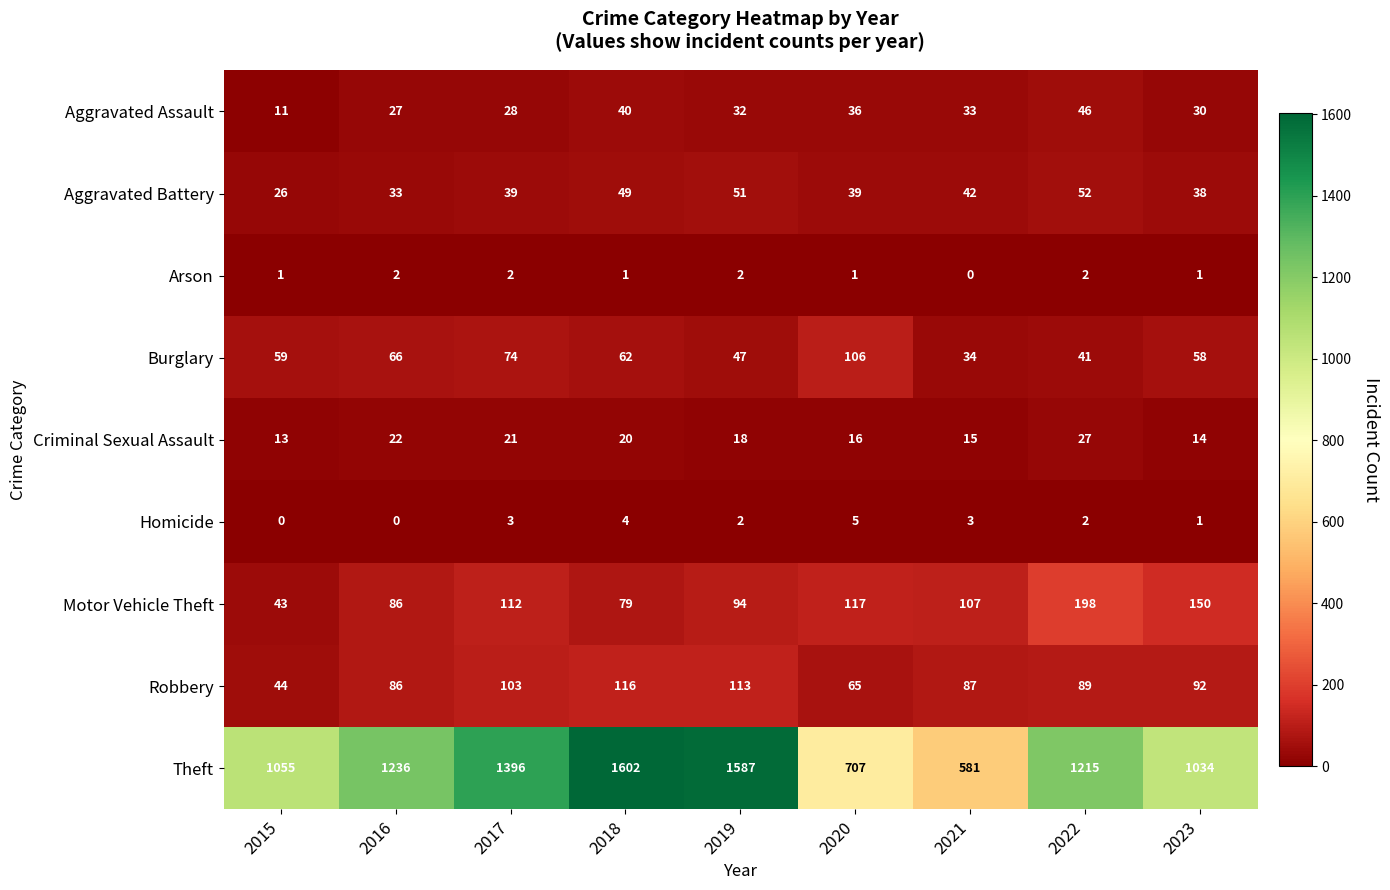

At which label is Motor Vehicle Theft closest to 120?

2020